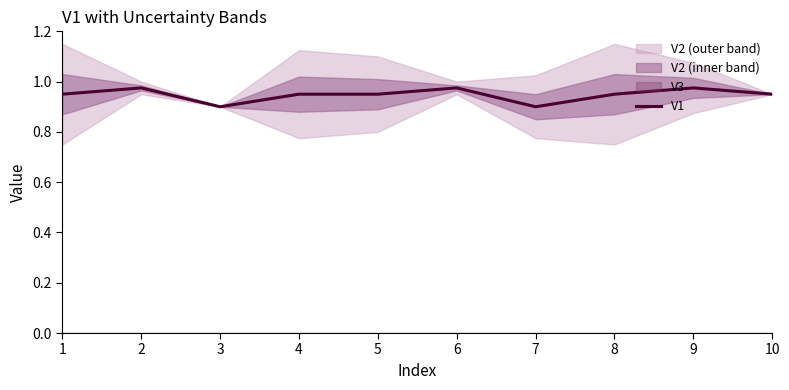

Rank the categories by value from highest to lowest.

2, 6, 9, 1, 4, 5, 8, 10, 3, 7